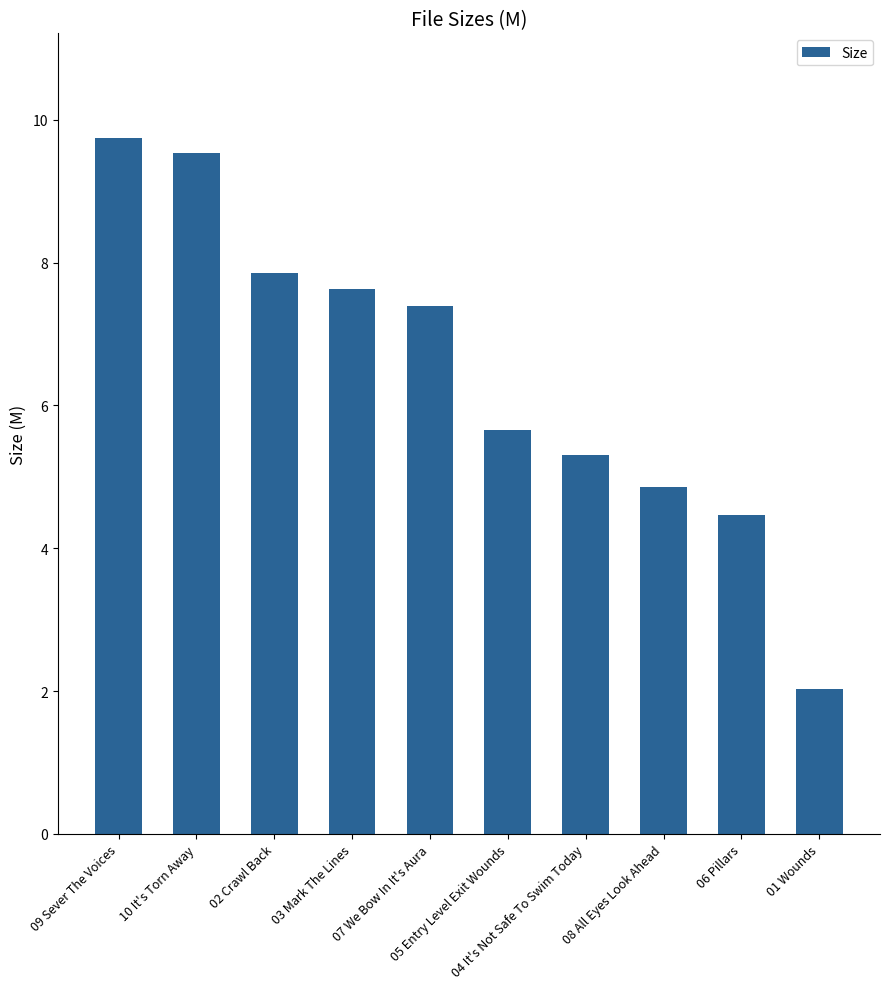

List the labels in order of value, largest first.

09 Sever The Voices, 10 It's Torn Away, 02 Crawl Back, 03 Mark The Lines, 07 We Bow In It's Aura, 05 Entry Level Exit Wounds, 04 It's Not Safe To Swim Today, 08 All Eyes Look Ahead, 06 Pillars, 01 Wounds